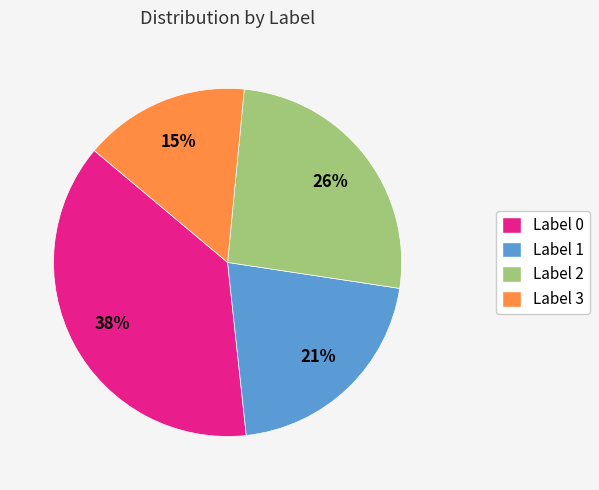

To the nearest percent, what percentage of the pie is Label 1?

21%